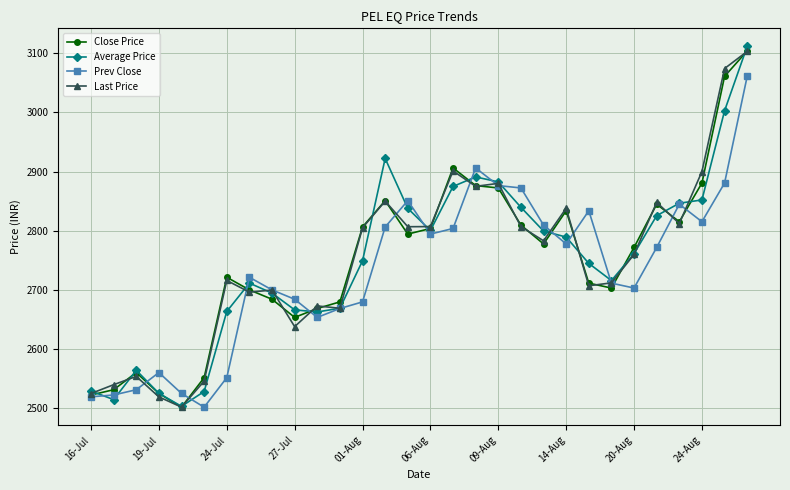

True or false: Close Price has more than 2 interior local peaks.

True